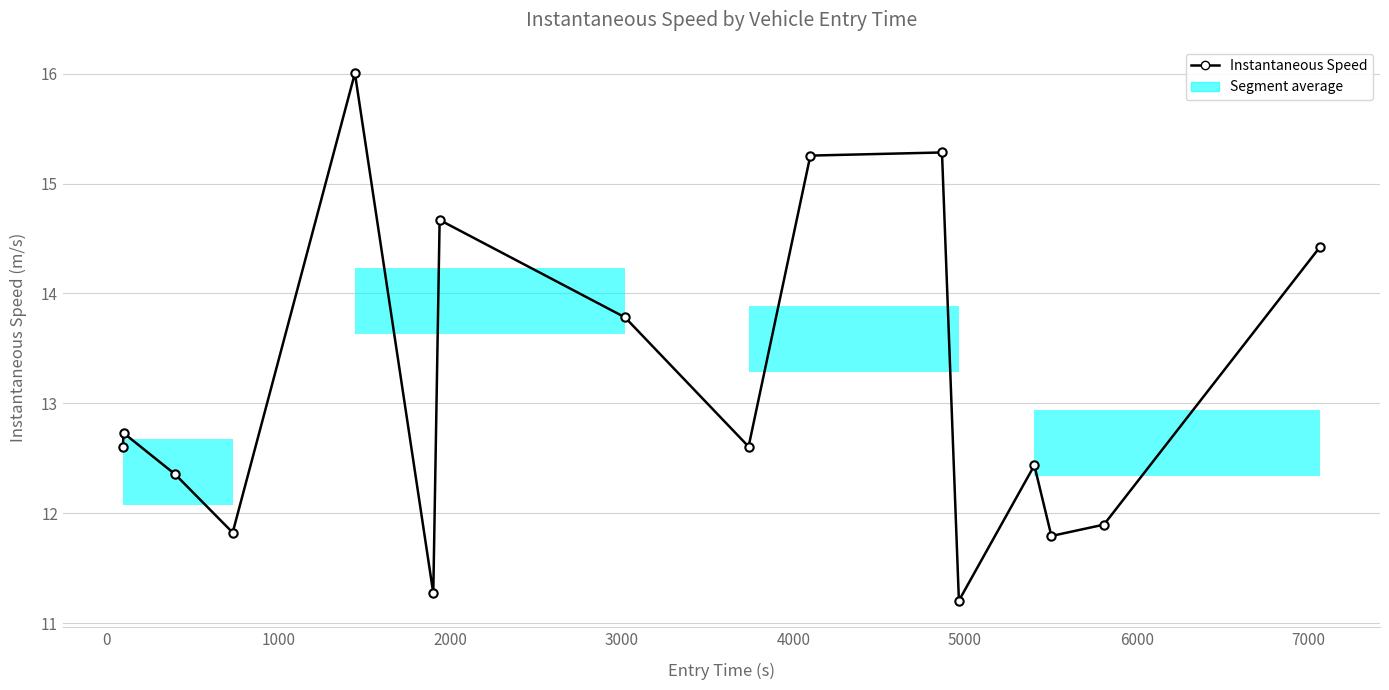

What is the maximum value shown in the chart?

16.0